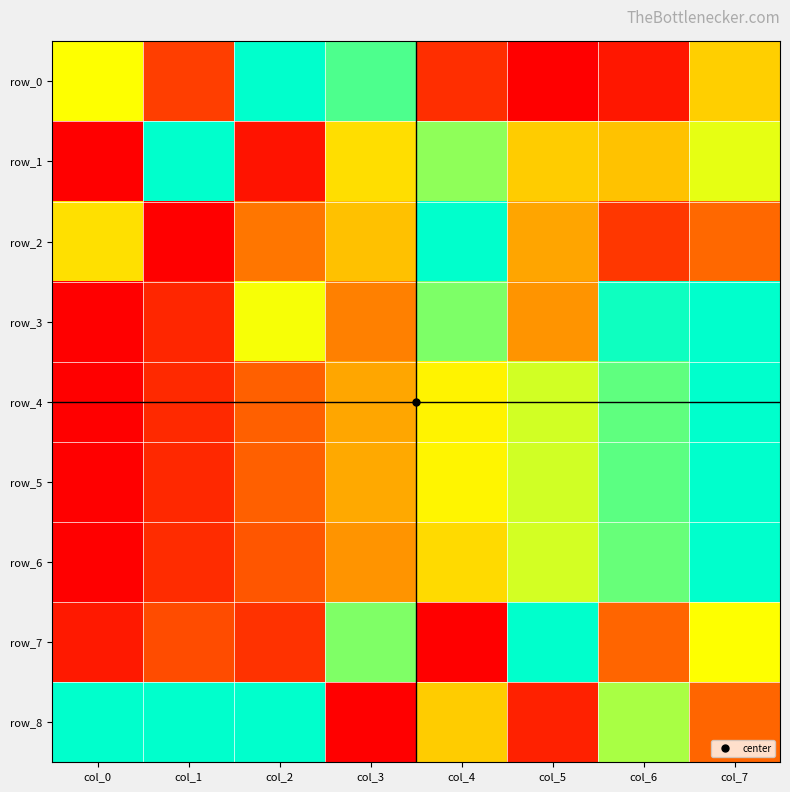

Which category has the highest value across all series?

col_2